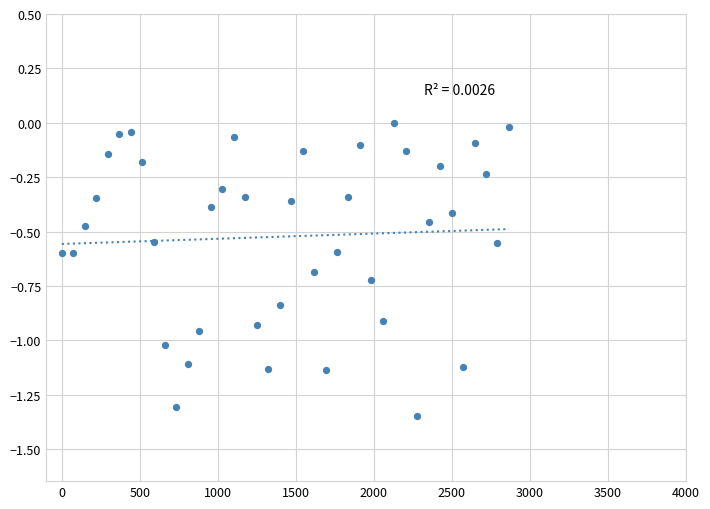

What is the range of X values (max minus min)?

2865.3